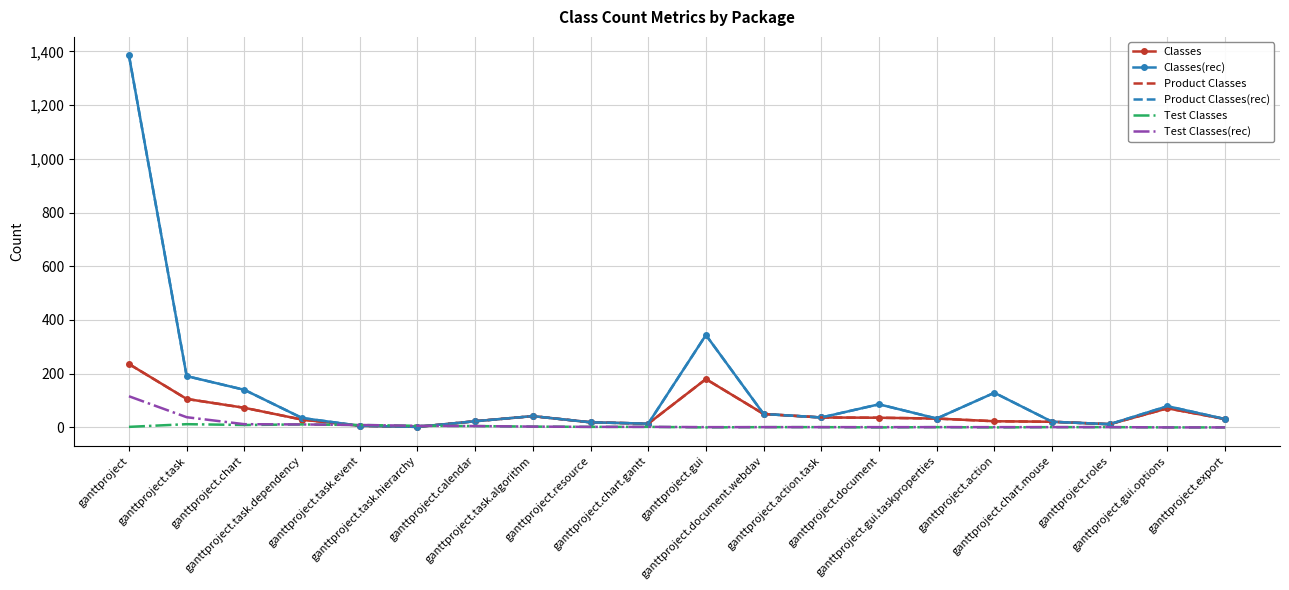

True or false: Test Classes and Test Classes(rec) intersect in this chart.

False